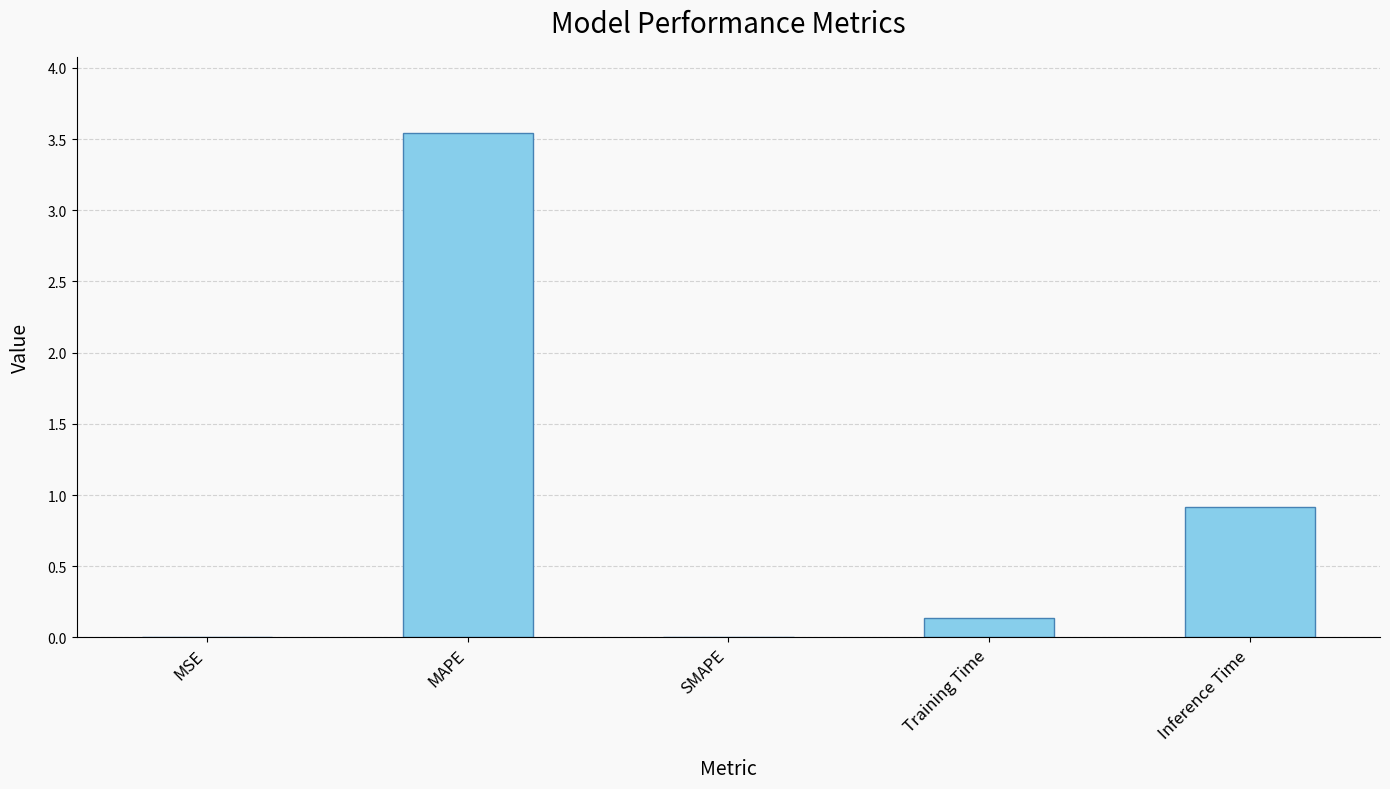

Count the number of categories in the chart.

5